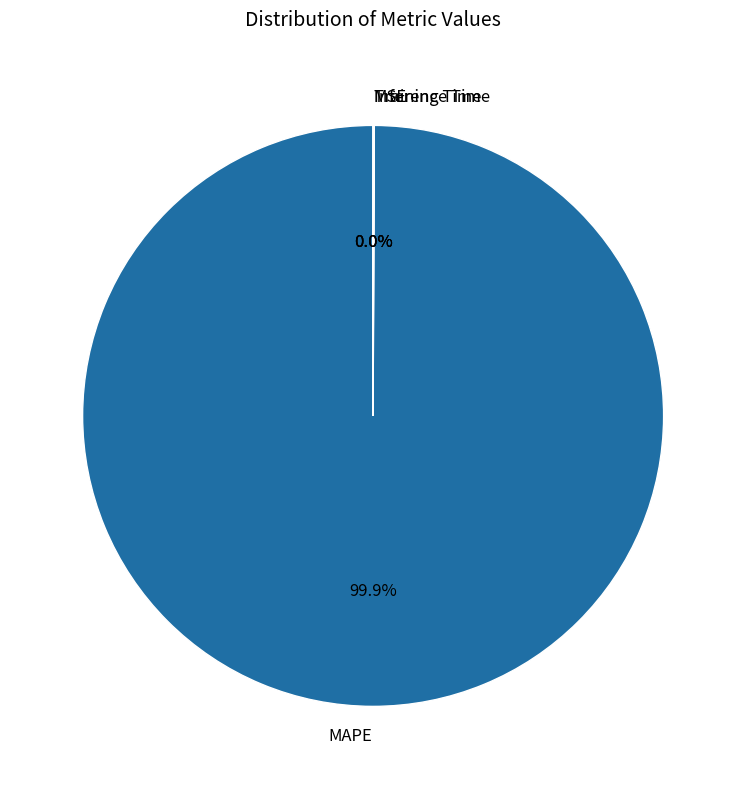

Which category has the biggest portion of the pie?

MAPE